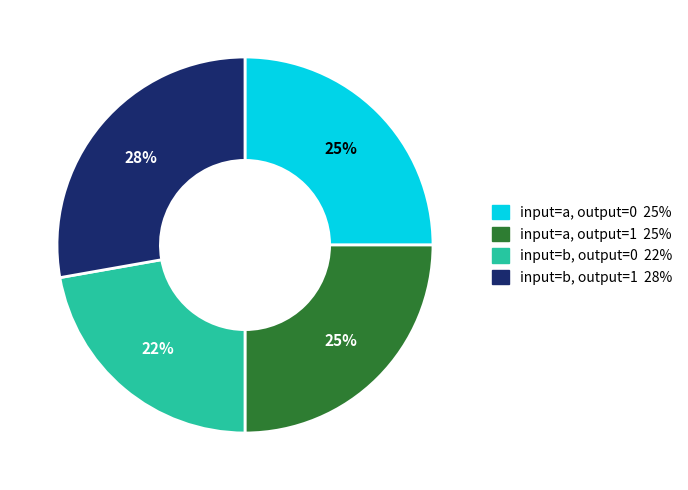

To the nearest percent, what percentage of the pie is input=b, output=0?

22%